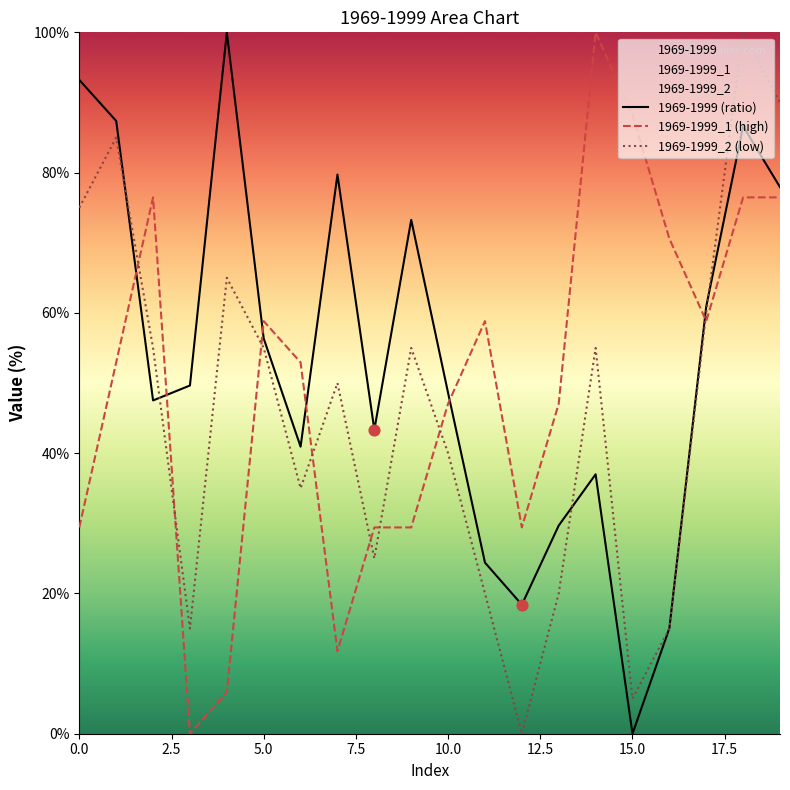

Which series has the largest total across all categories?

1969-1999 (ratio)